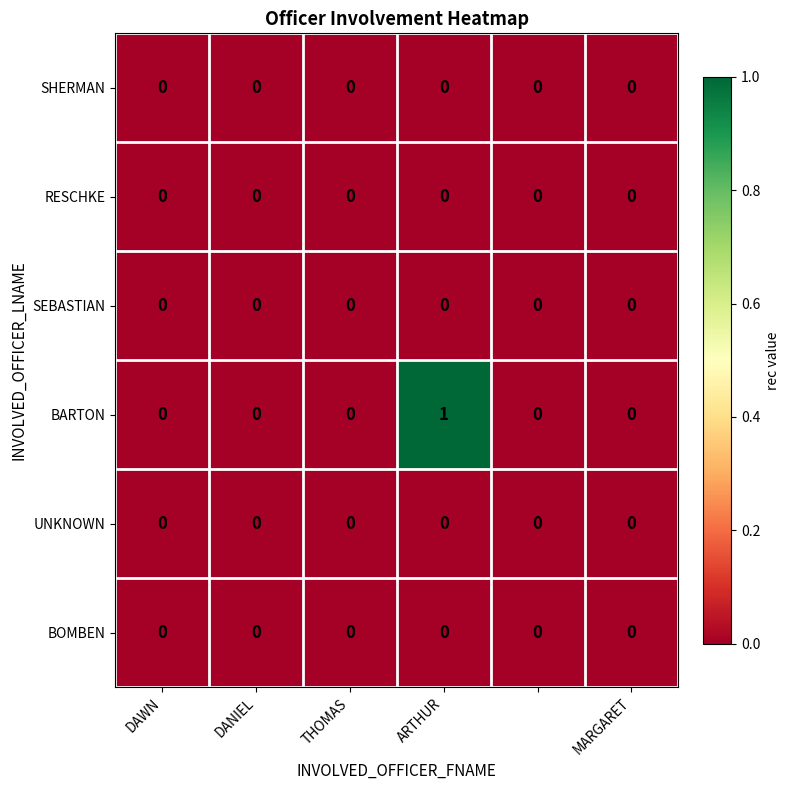

Which series has the largest total across all categories?

BARTON